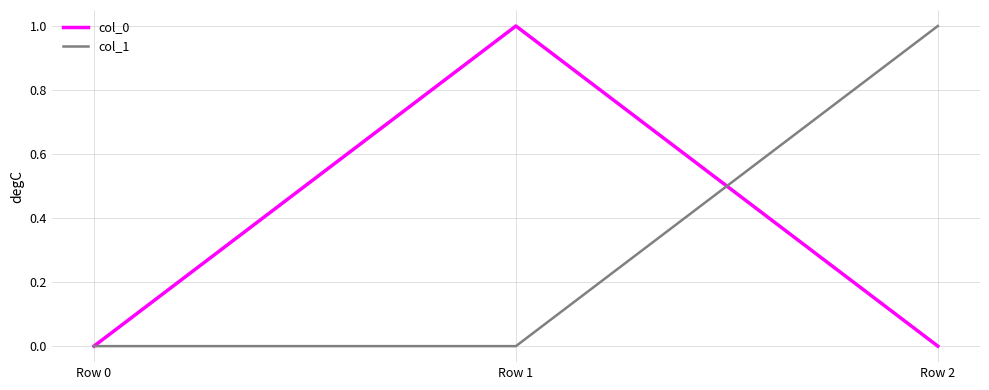

The col_1 series shows 0 at Row 1. True or false?

True